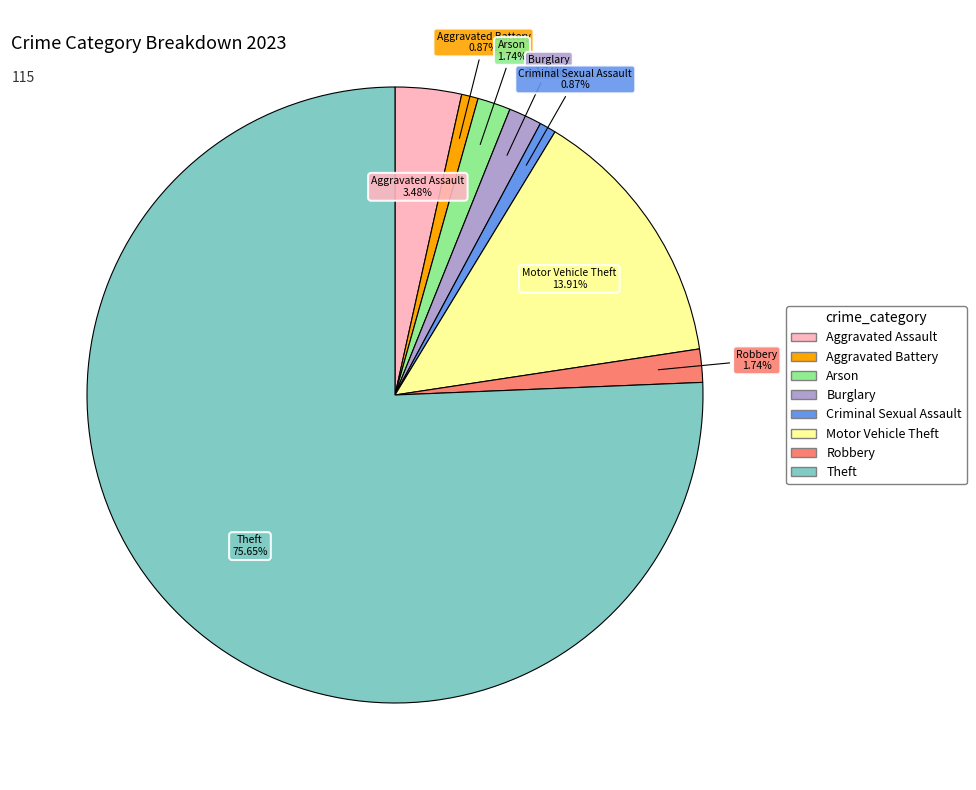

True or false: Motor Vehicle Theft accounts for 7% of the total.

False